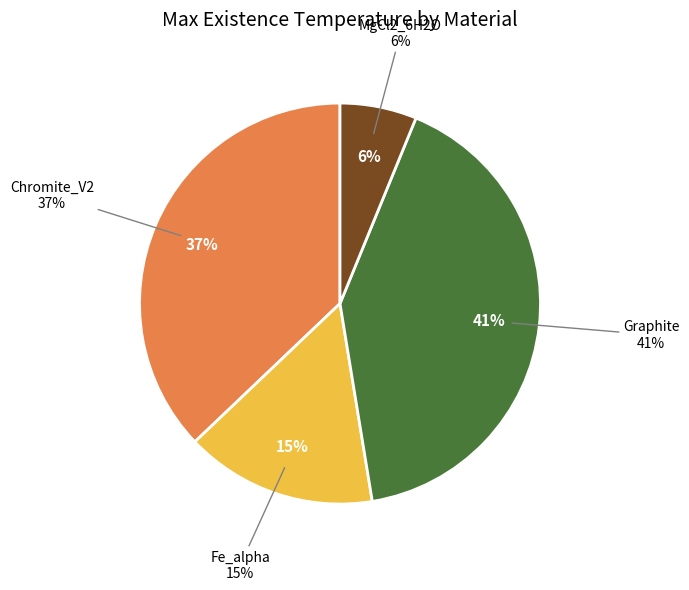

Rank the categories by value from highest to lowest.

Graphite, Chromite_V2, Fe_alpha, MgCl2_6H2O